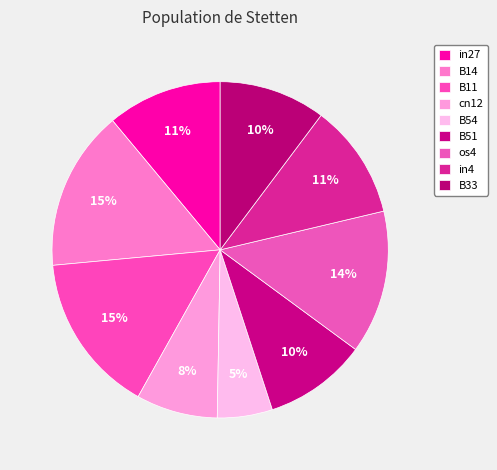

Which slice is the largest?

B14